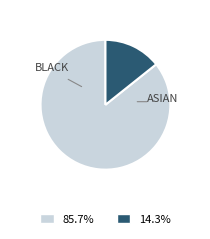

Does any single category account for the majority?

Yes